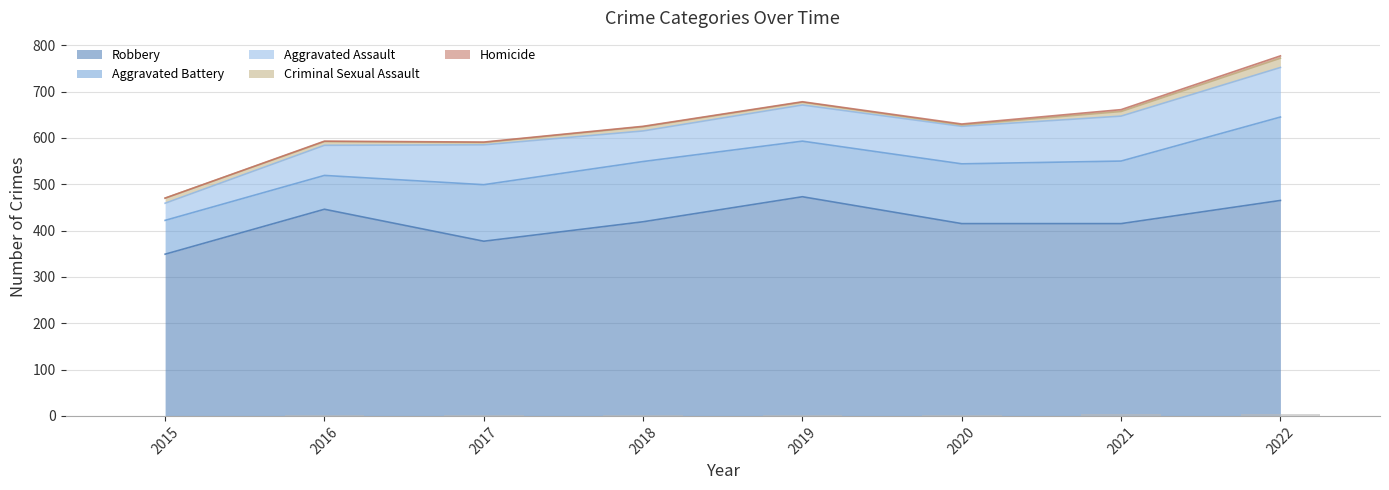

Is the value of Criminal Sexual Assault at 2020 greater than the value of Homicide at 2021?

No